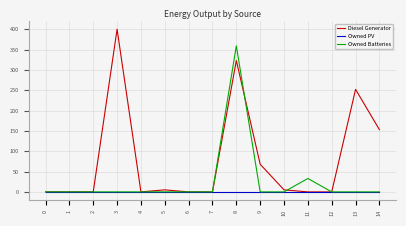

List the series in order of their overall mean, lowest first.

Owned PV, Owned Batteries, Diesel Generator